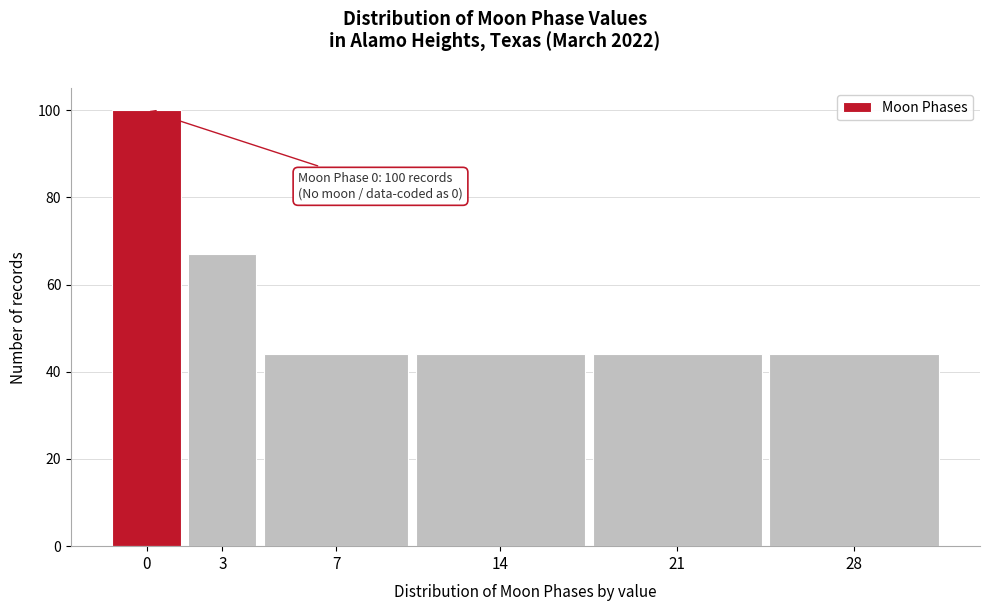

Reading left to right, list all the values displayed in this chart.

0=100	3=67	7=44	14=44	21=44	28=44